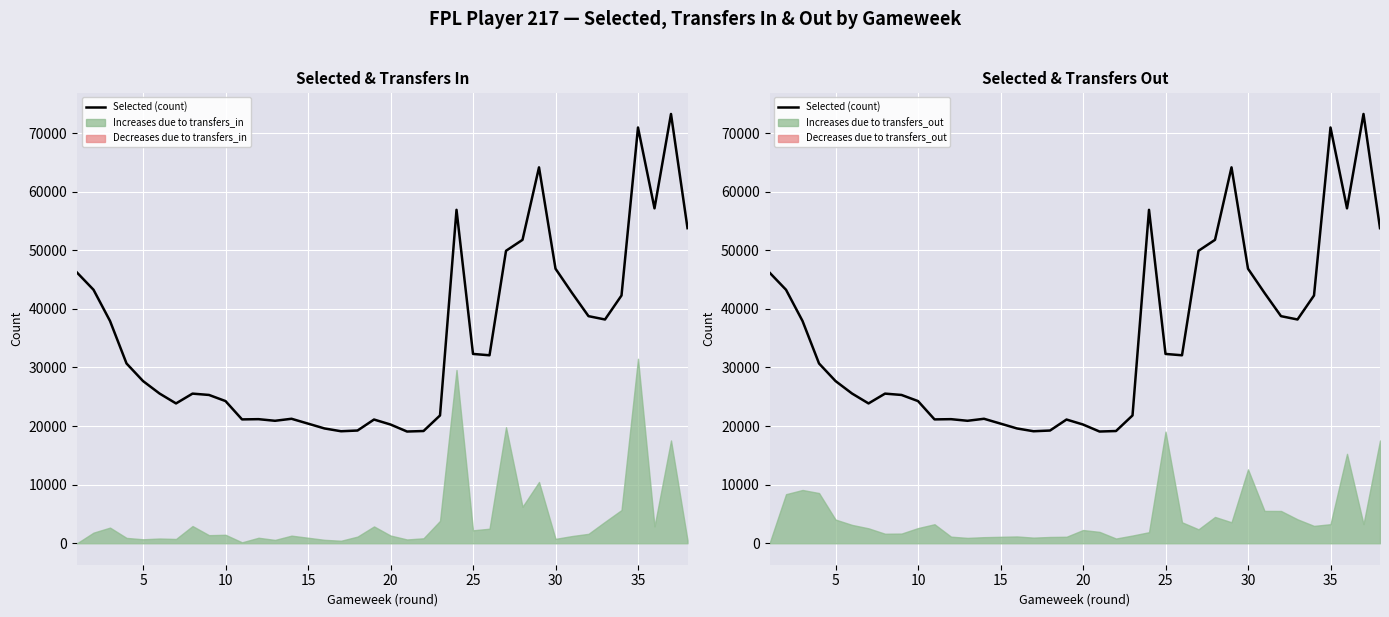

True or false: the data shows 33746 at 34.

False